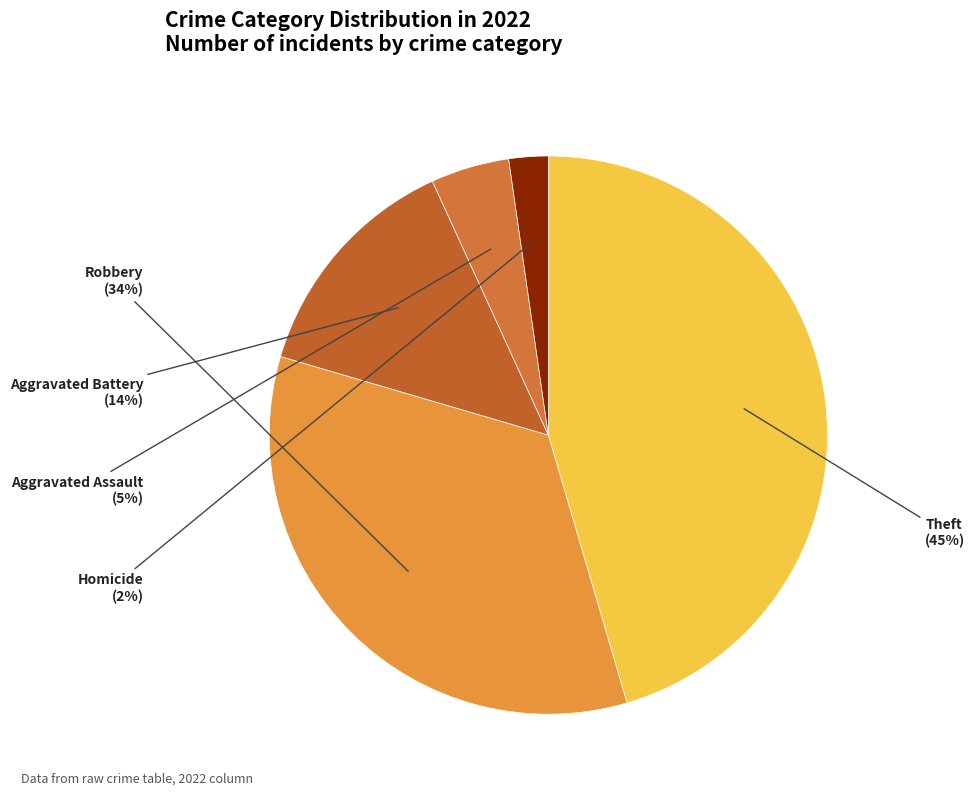

To the nearest percent, what portion does Theft represent?

45%